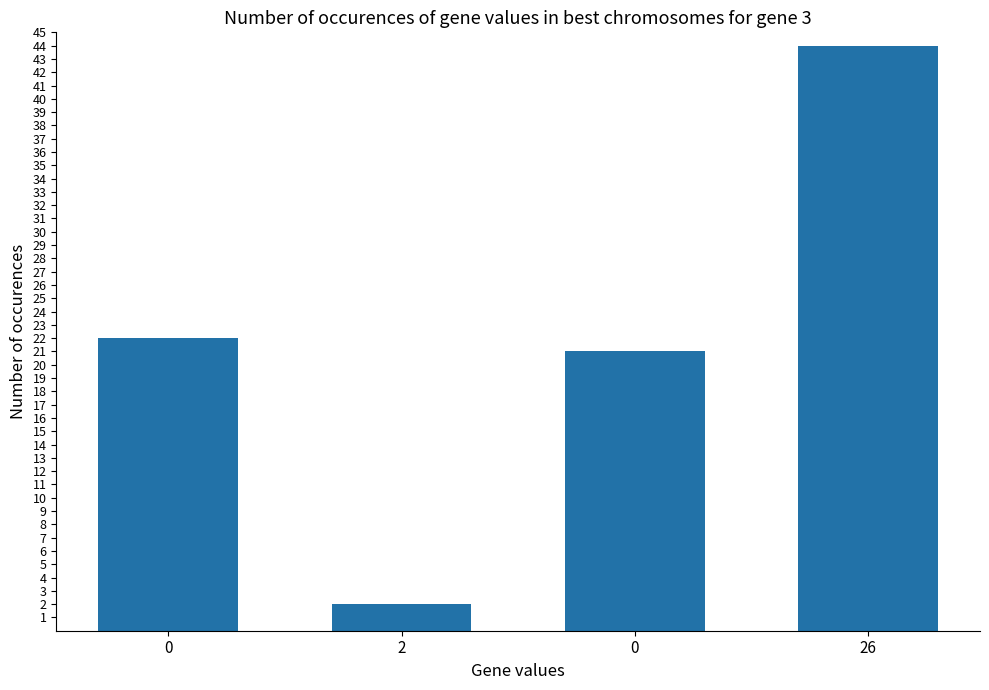

List the labels in order of value, smallest first.

2, 0, 0, 26